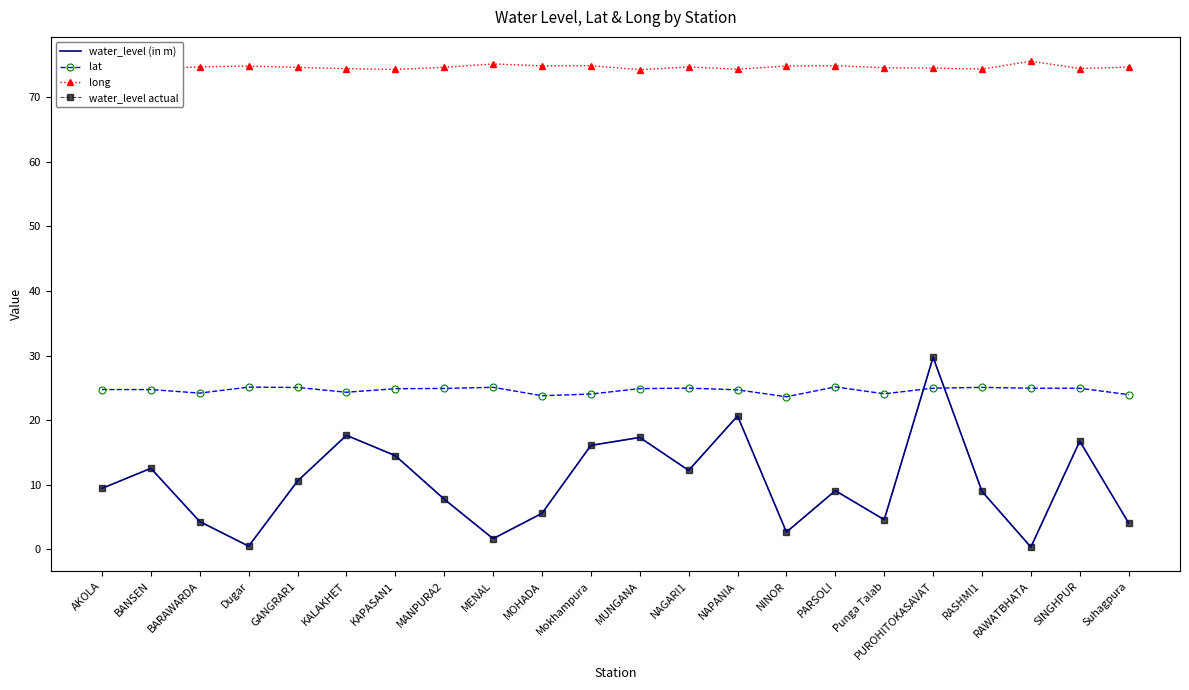

What is the total value across all series at MUNGANA?

133.8